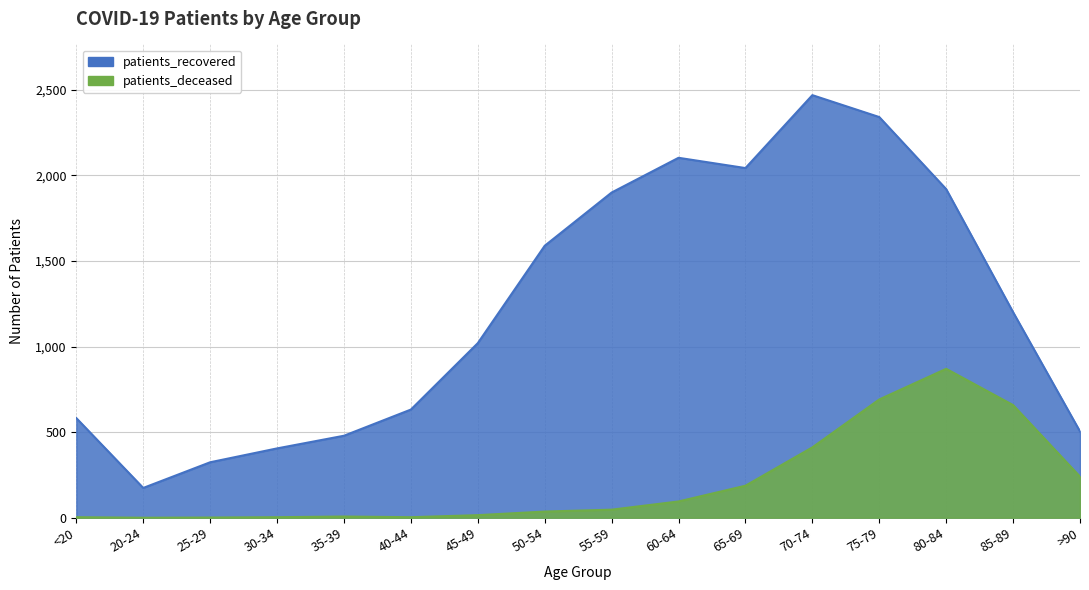

True or false: patients_recovered and patients_deceased intersect in this chart.

False